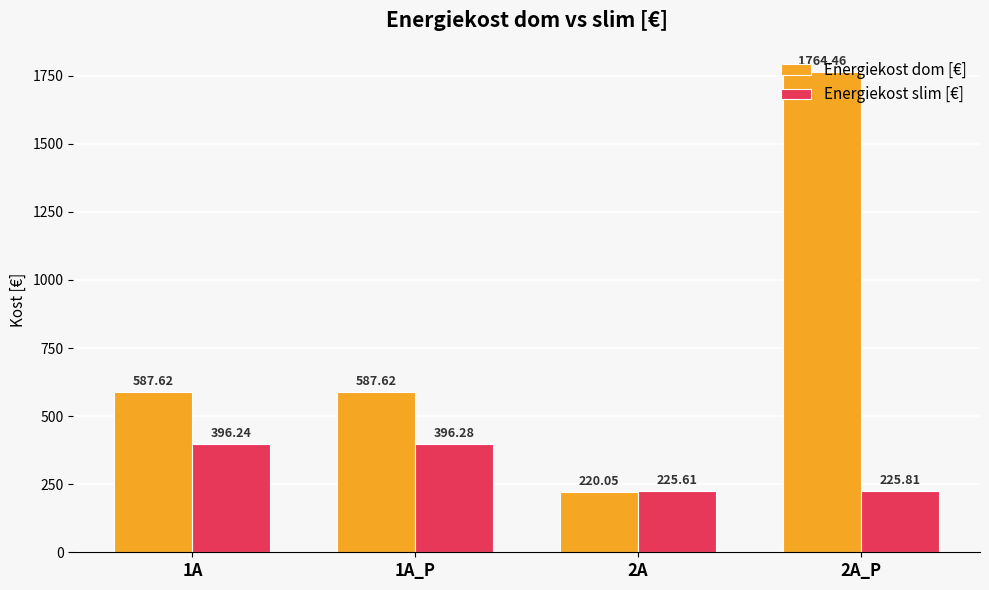

How many data points in Energiekost slim [€] are above 396?

2